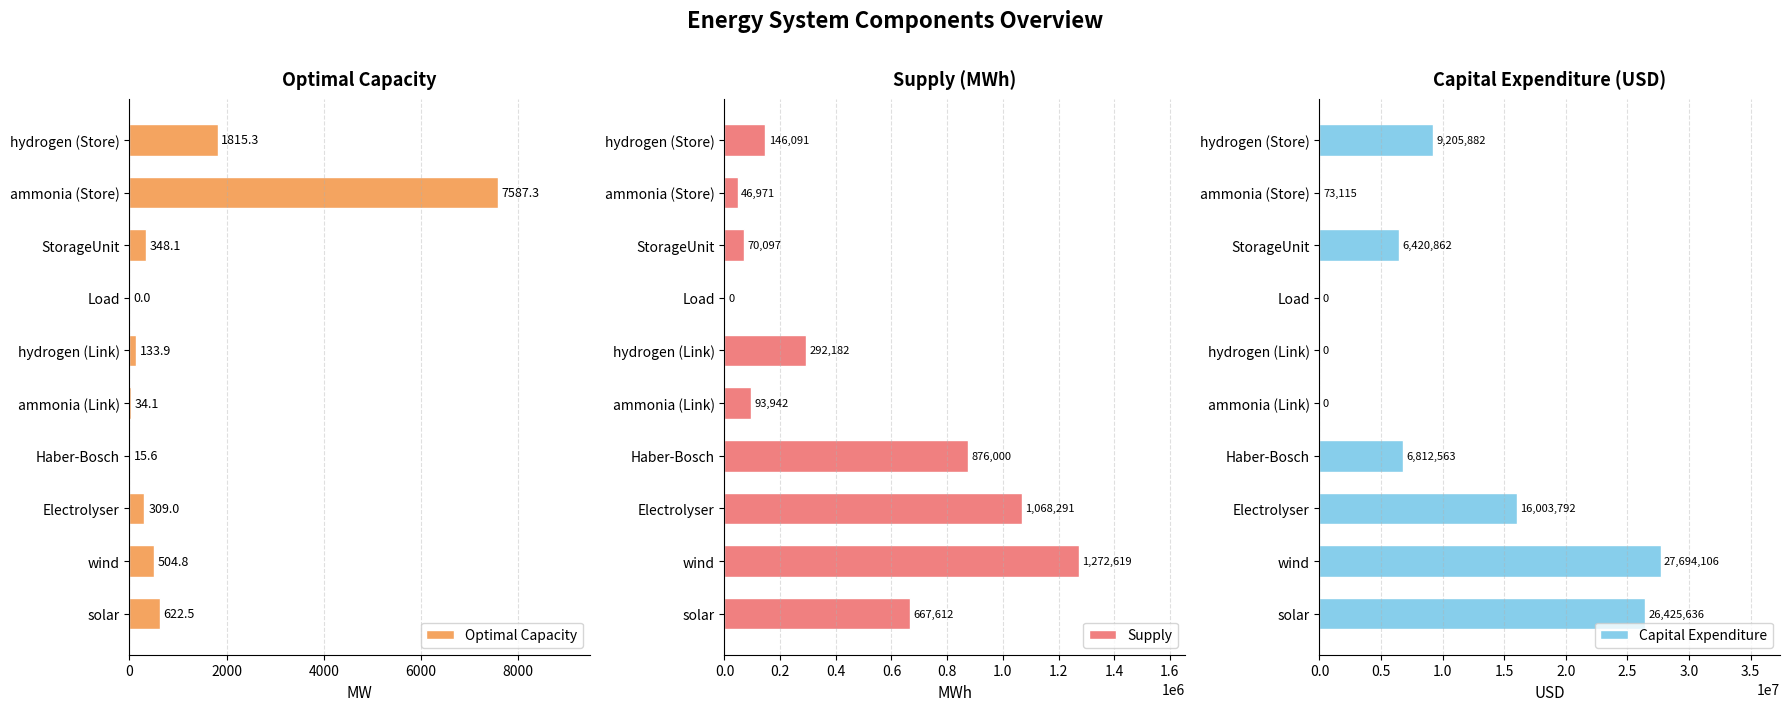

The value of Optimal Capacity at solar is 622.5. True or false?

True